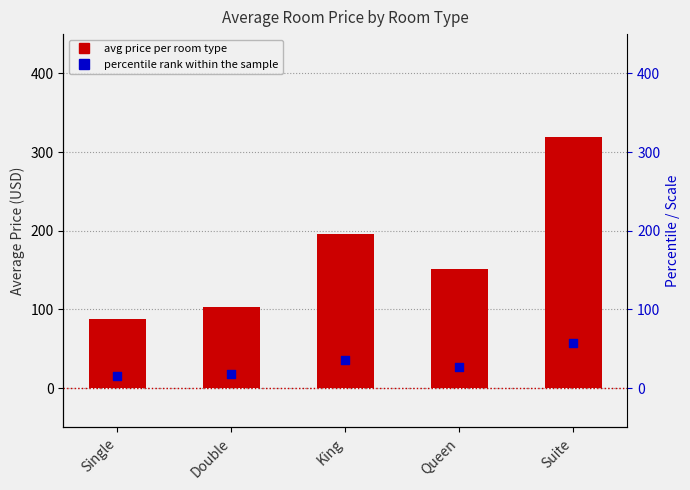

At how many categories does at least one series exceed 238?

1